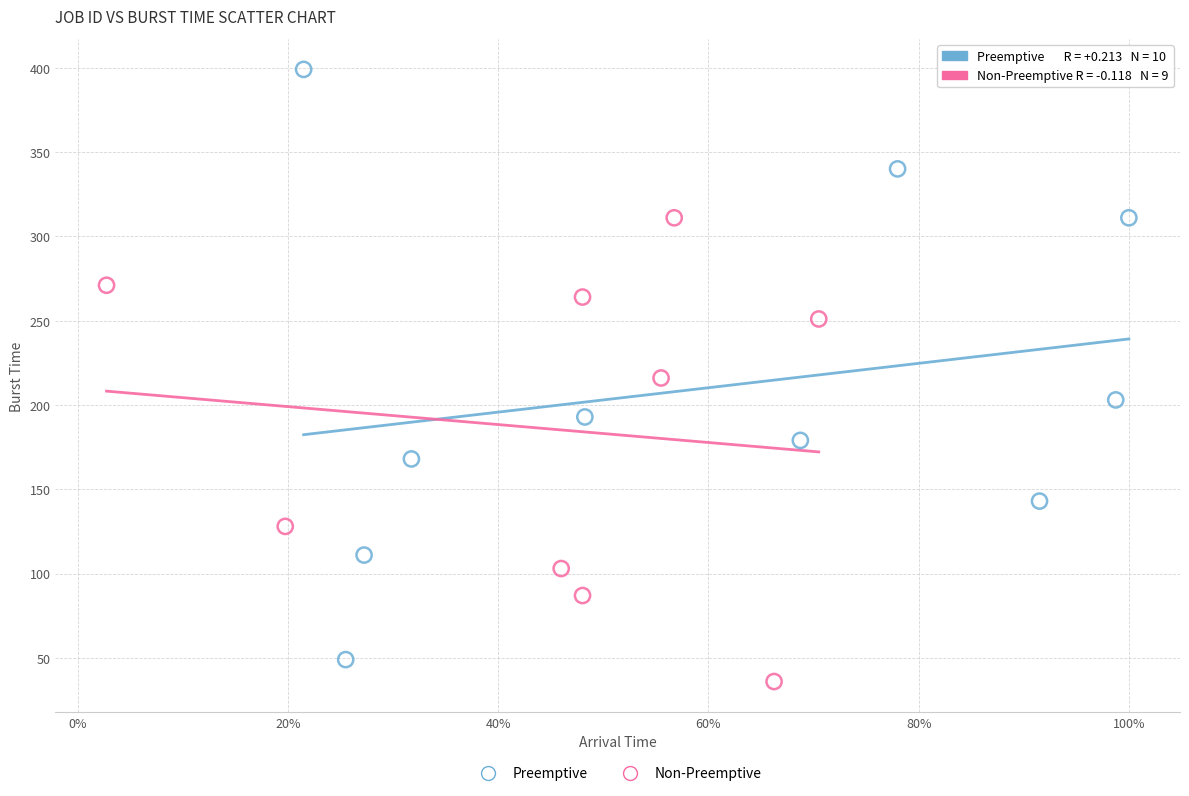

Which series has the widest spread of Y values?

Preemptive